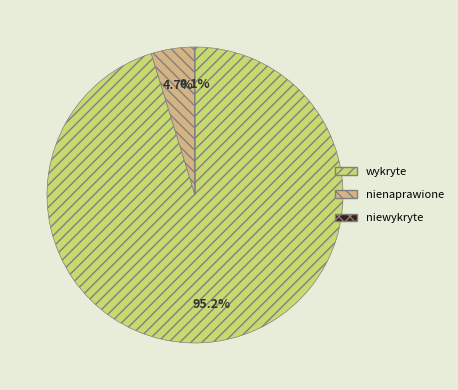

Which slice is the largest?

wykryte